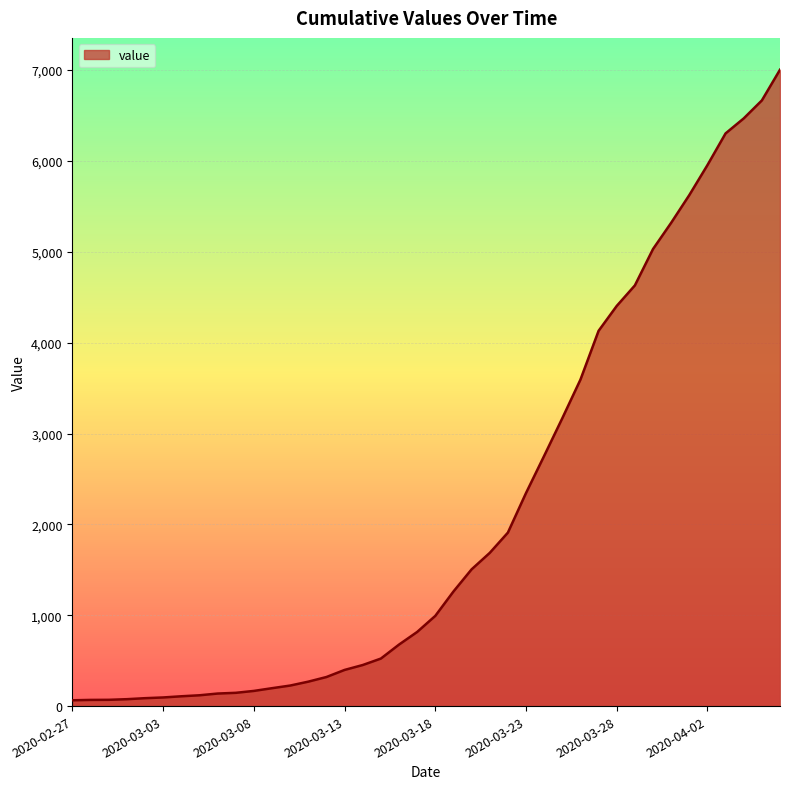

What is the difference between the maximum and minimum values?

6940